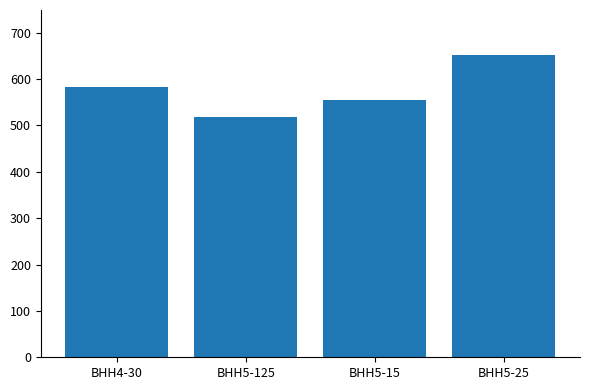

True or false: the data shows 337 at ВНН4-30.

False